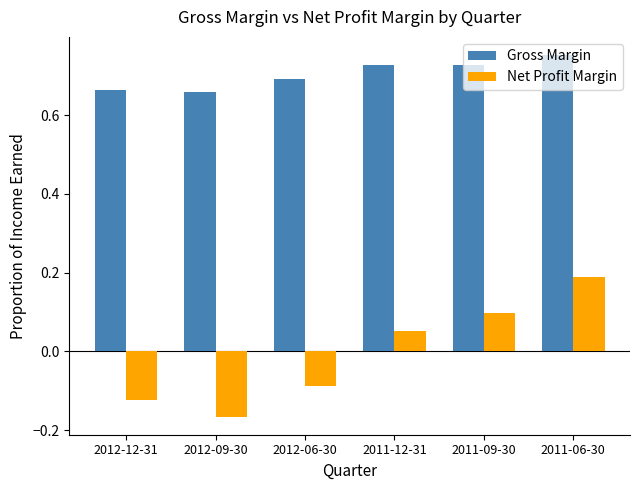

What is the label of the 6th bar from the left?

2011-06-30